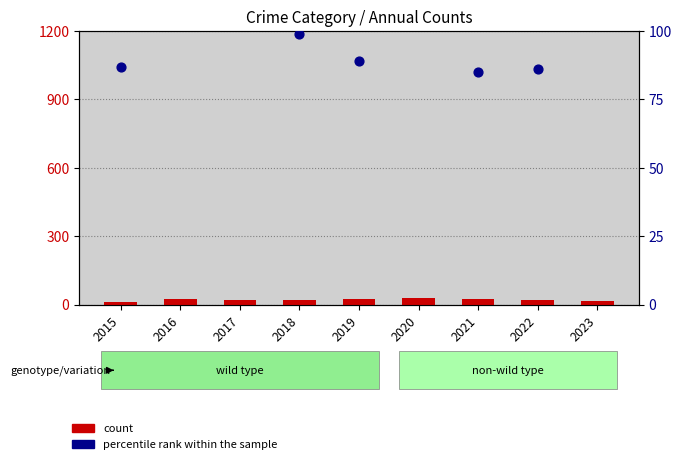

Which series has the largest Y range (max minus min)?

percentile rank within the sample